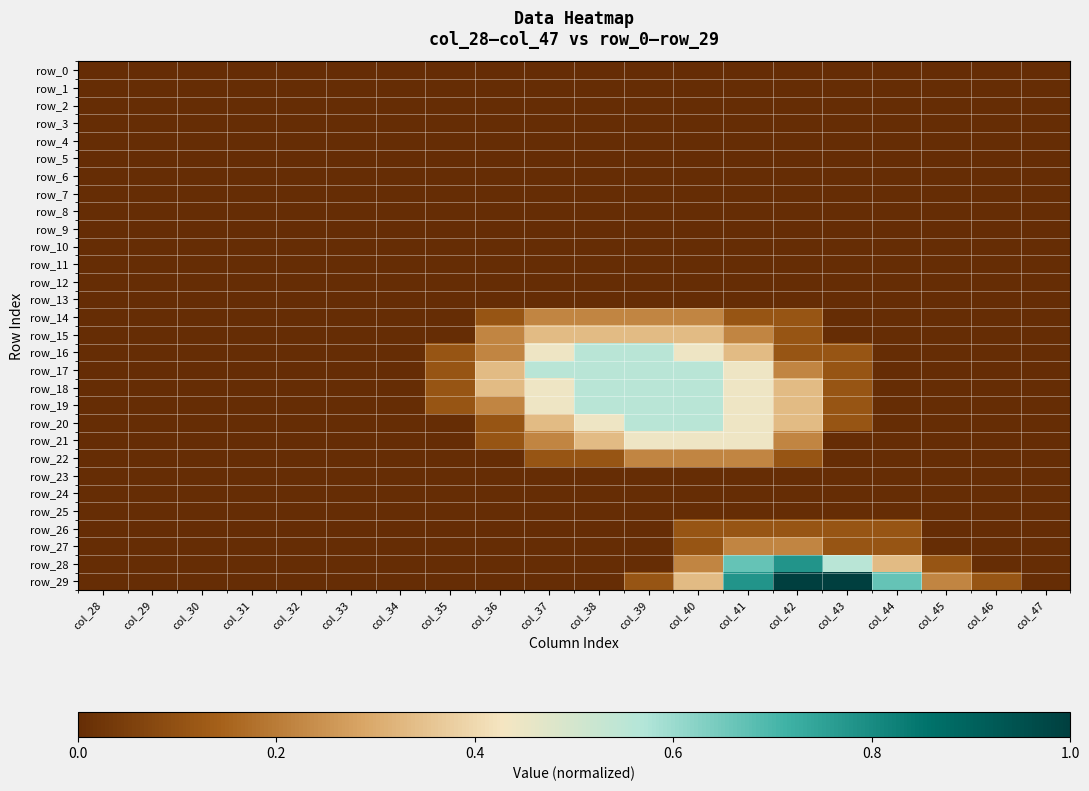

Rank the series by their maximum value, from lowest to highest.

row_0, row_1, row_2, row_3, row_4, row_5, row_6, row_7, row_8, row_9, row_10, row_11, row_12, row_13, row_23, row_24, row_25, row_26, row_14, row_22, row_27, row_15, row_21, row_16, row_17, row_18, row_19, row_20, row_28, row_29